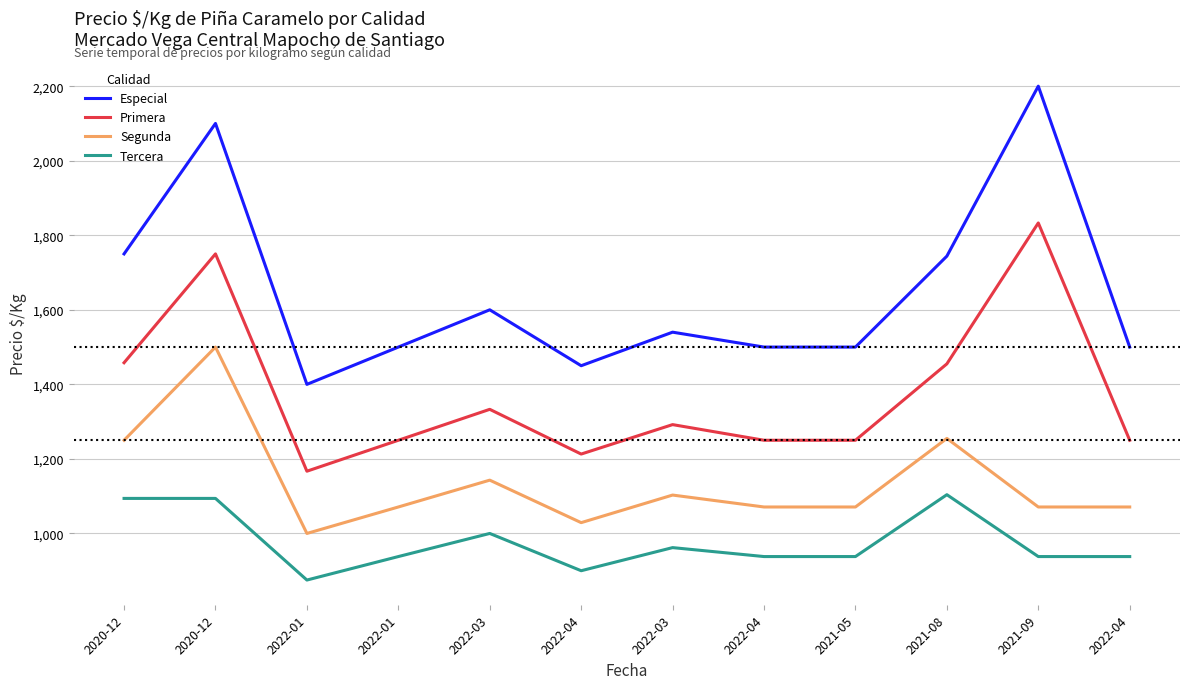

True or false: Tercera has a value of 1094 at 2020-12.

True